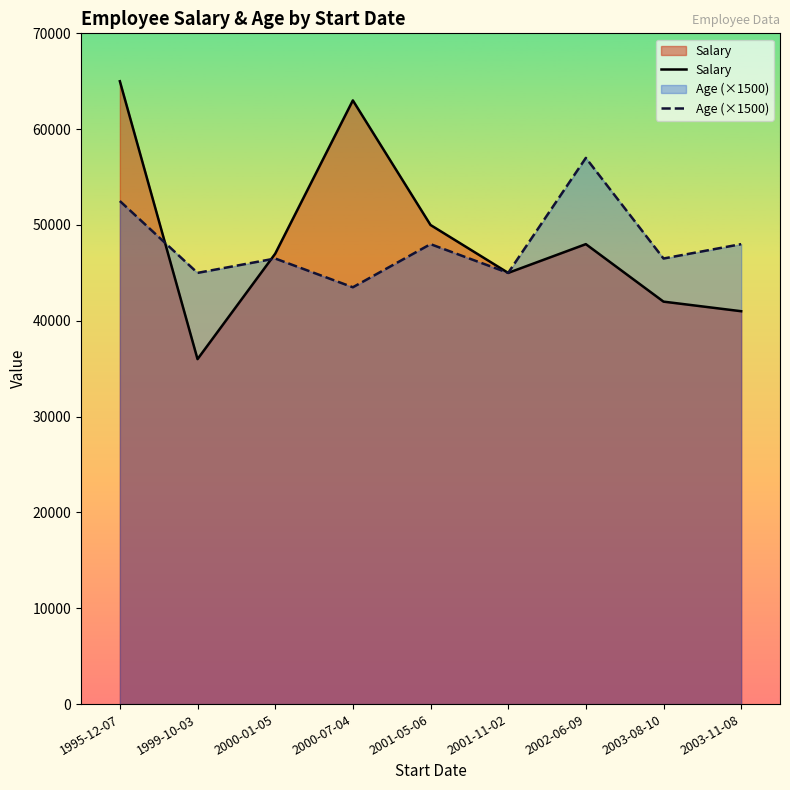

What are all the series names shown in the legend?

Salary, Age (×1500)